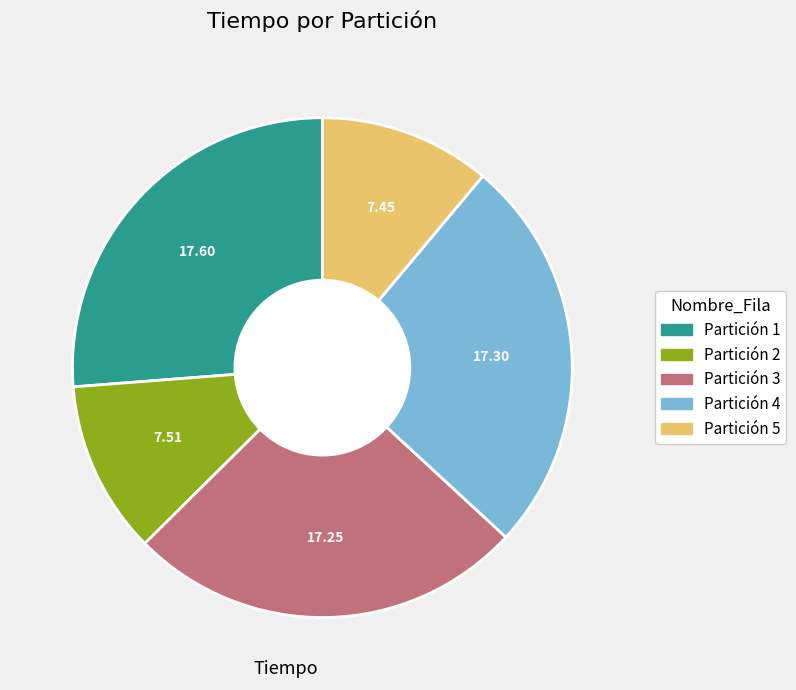

How many segments does this pie chart have?

5